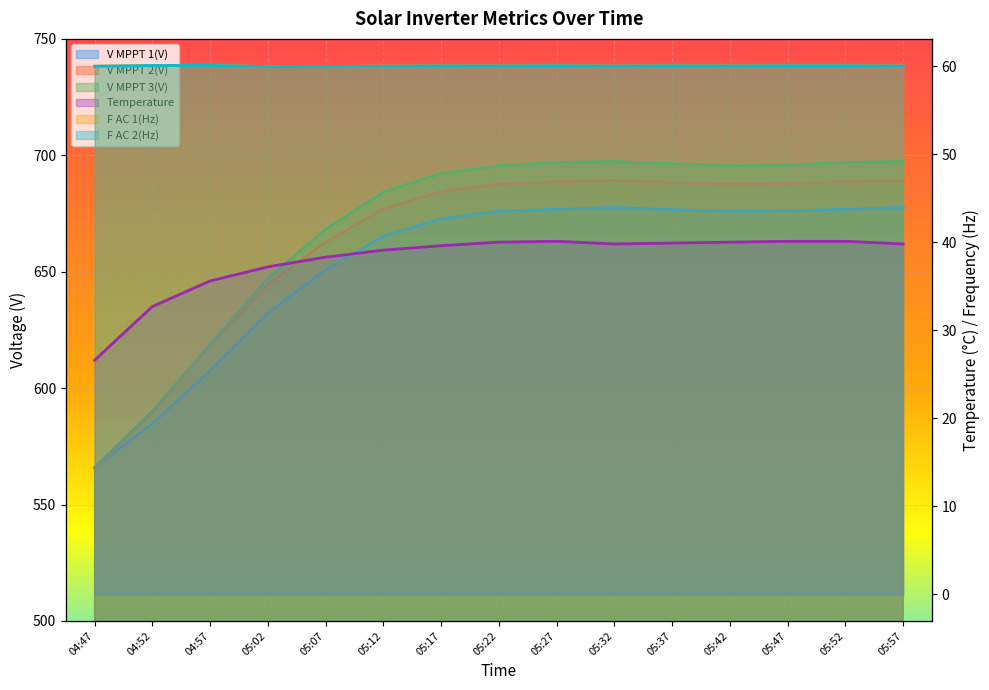

Where does the F AC 2(Hz) series first go above 60?

04:52